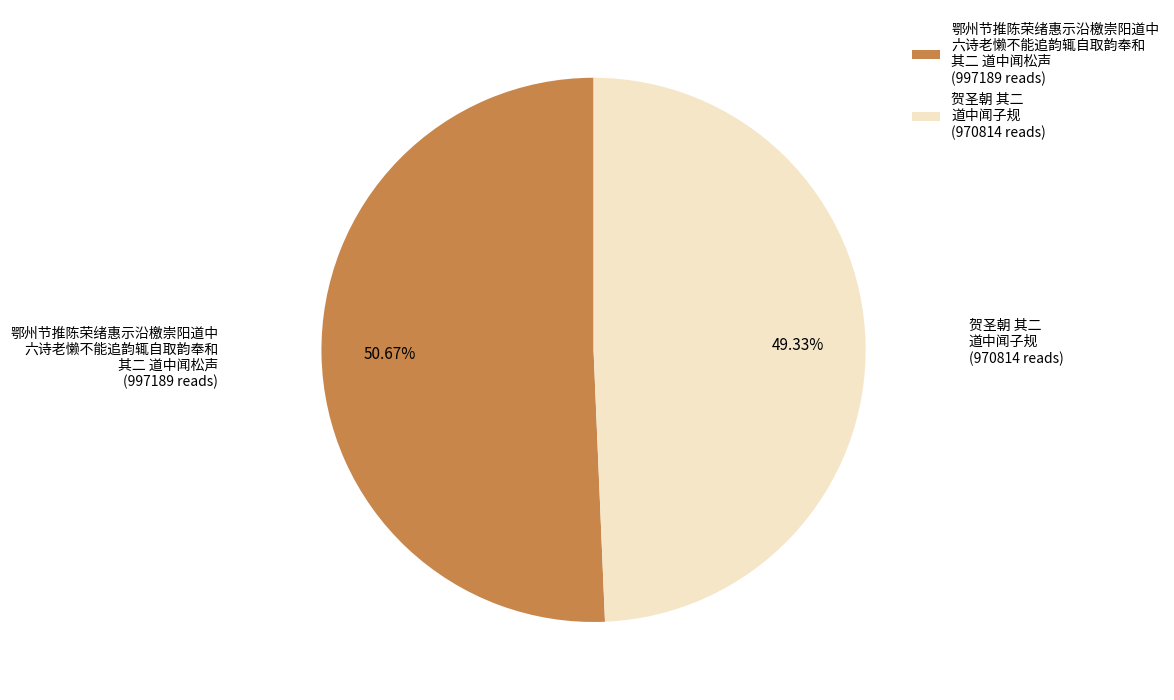

How many segments does this pie chart have?

2